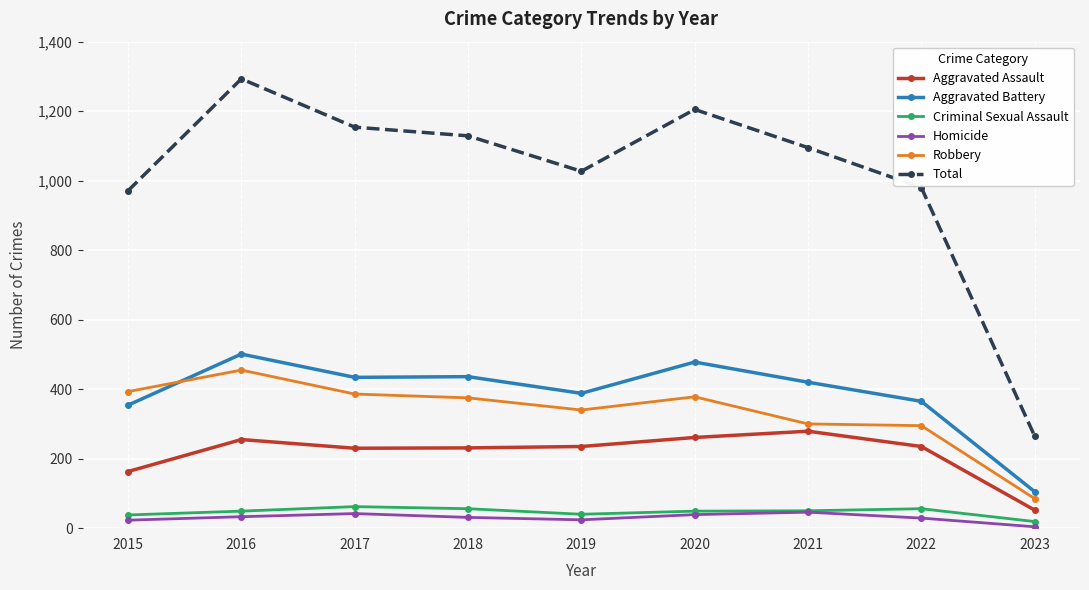

How many values in the Aggravated Battery series are below 420?

4